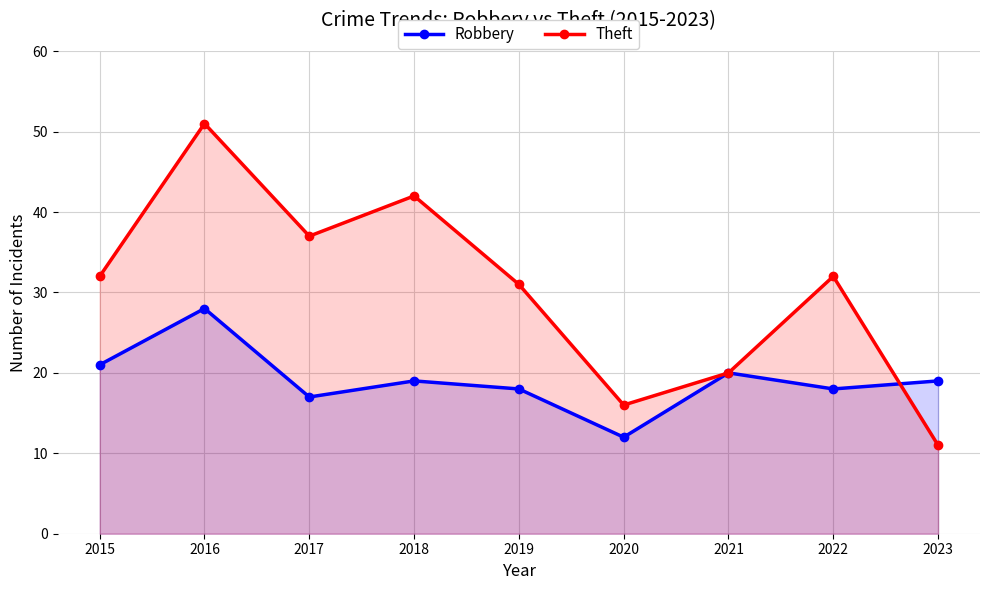

The Robbery series shows 18 at 2022. True or false?

True